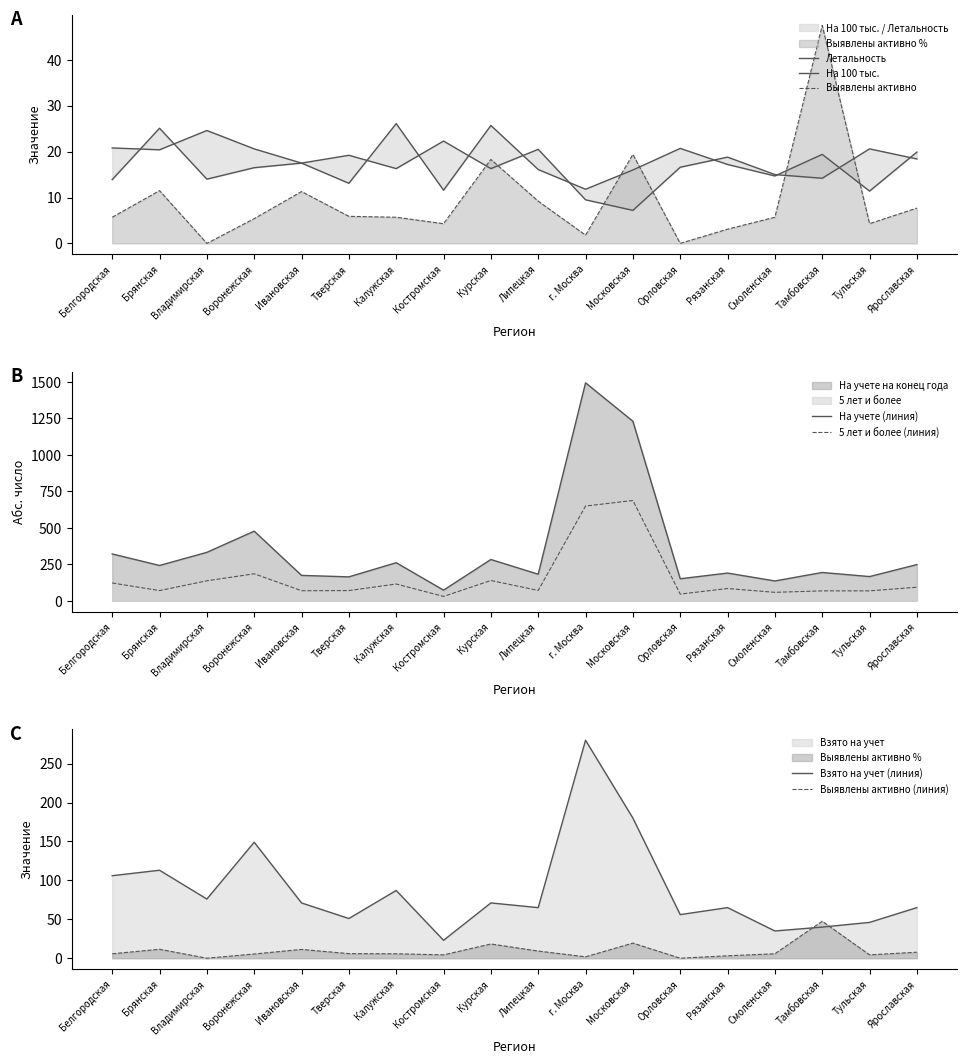

What is the sum of all На учете на конец года values?

6317.0